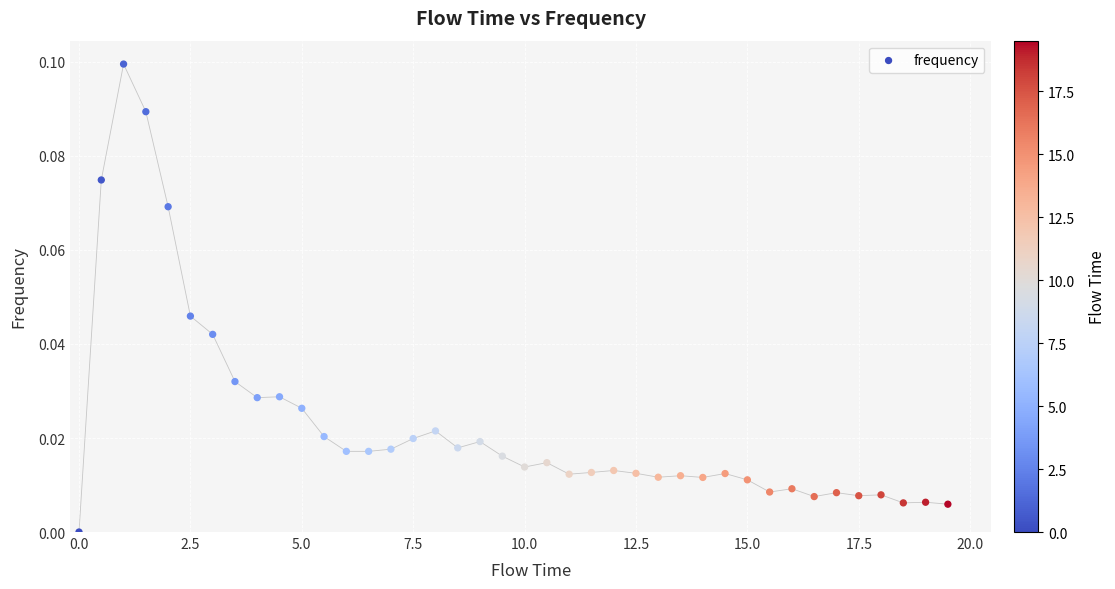

How many points are shown in the scatter plot?

40